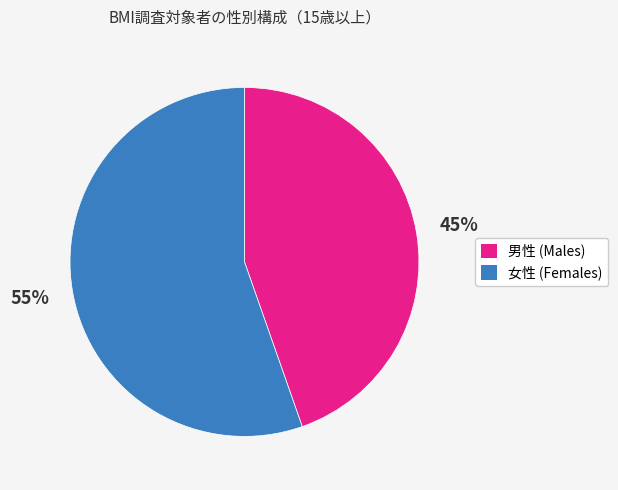

How many segments does this pie chart have?

2